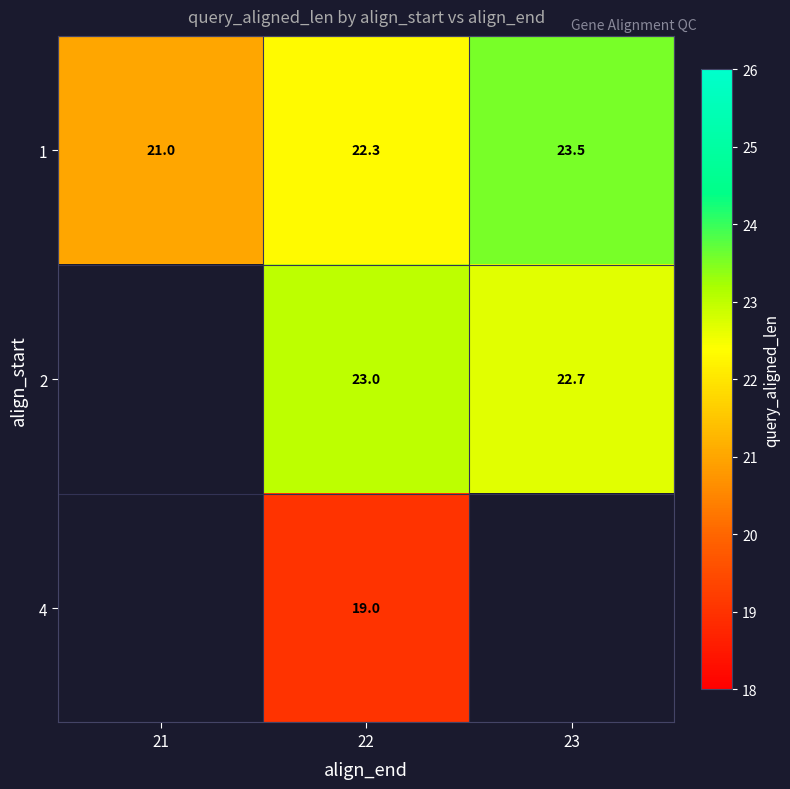

How many 1 values are between 21 and 23?

2